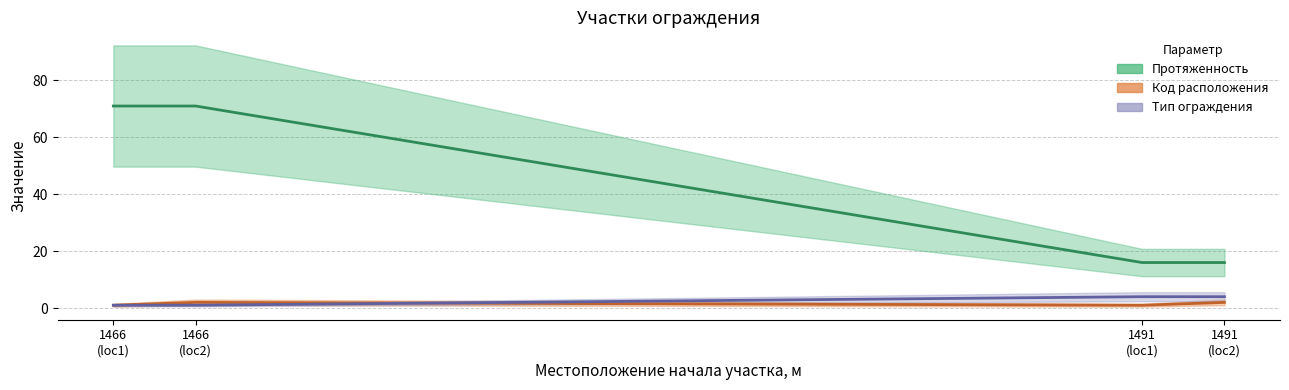

True or false: Код расположения and Протяженность cross at least once.

False